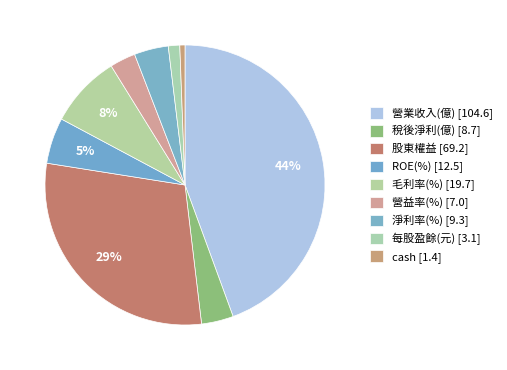

How many segments does this pie chart have?

9